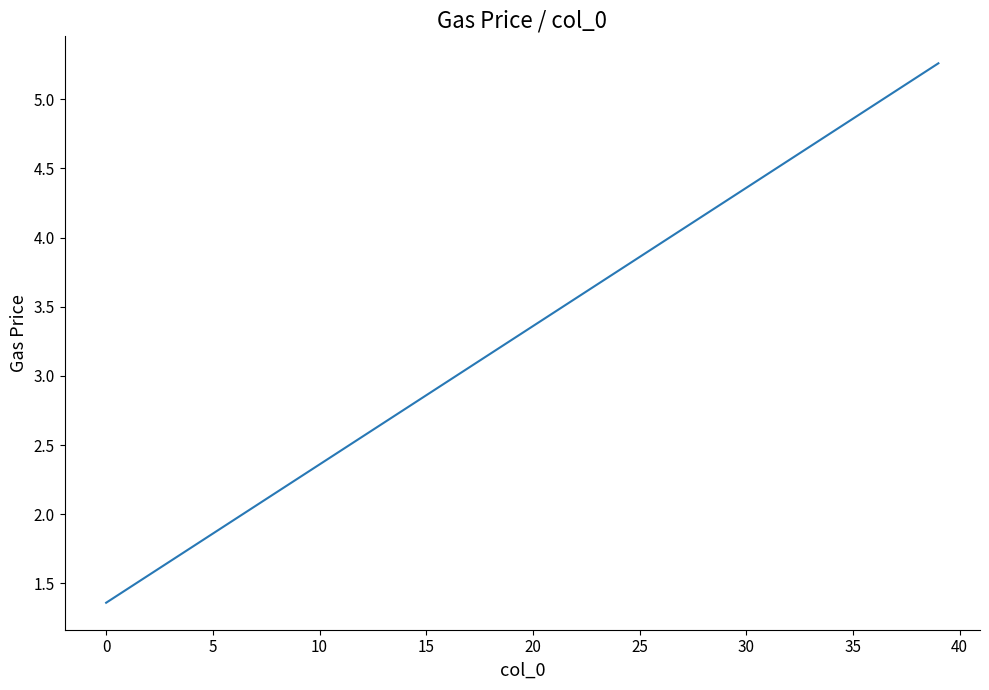

Is this an area chart (filled region under the line)?

No